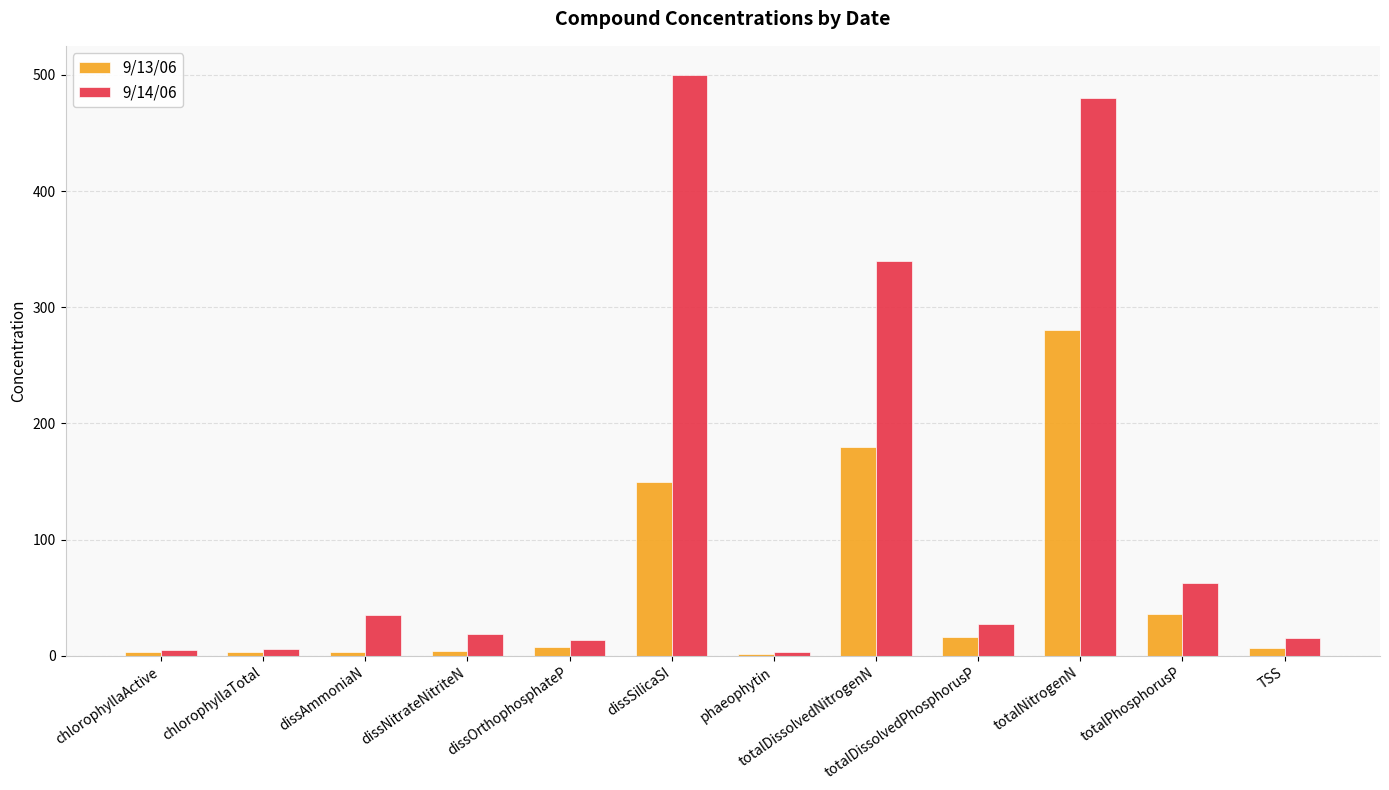

At which category is the sum across all series the highest?

totalNitrogenN